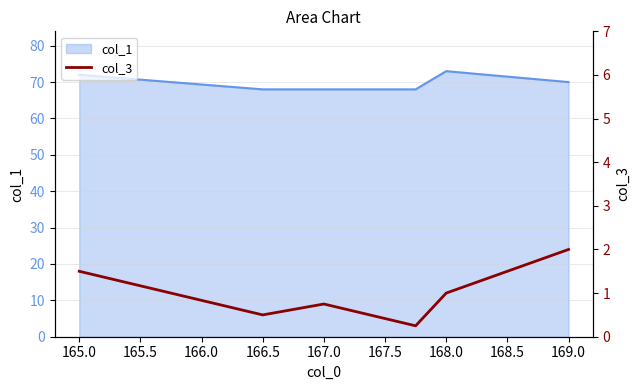

The col_1 series shows 95 at 165.0. True or false?

False